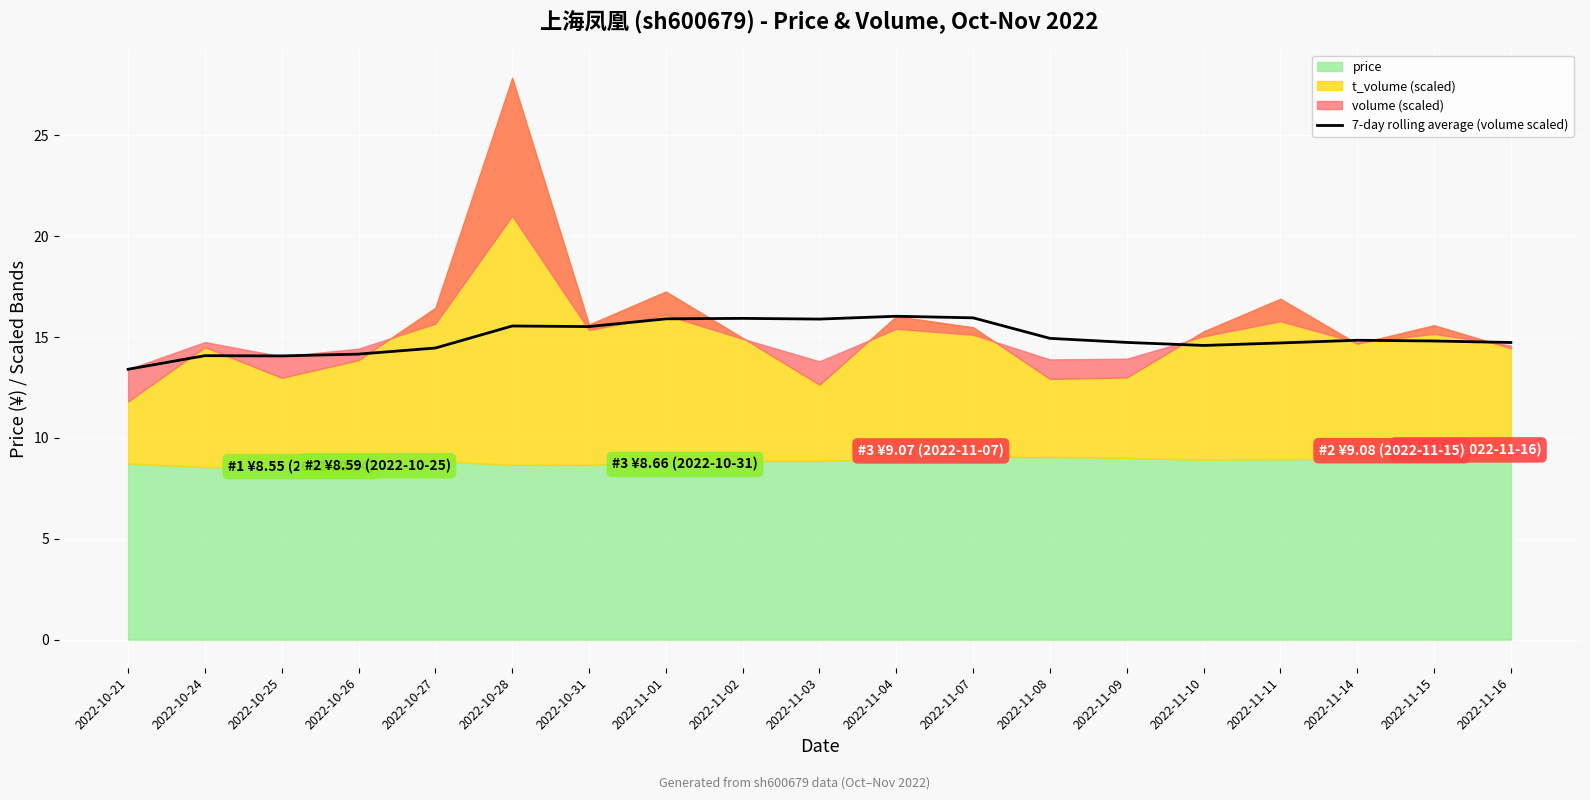

Between 2022-10-27 and 2022-11-15, which is larger?

2022-11-15